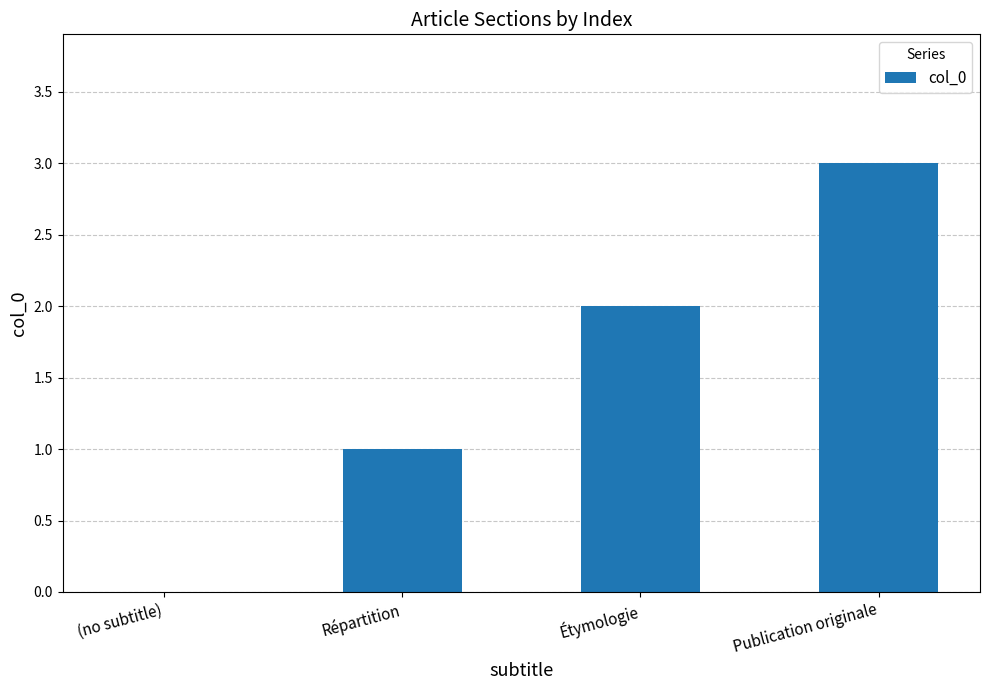

Reading left to right, transcribe all the data shown in this chart.

0	1	2	3